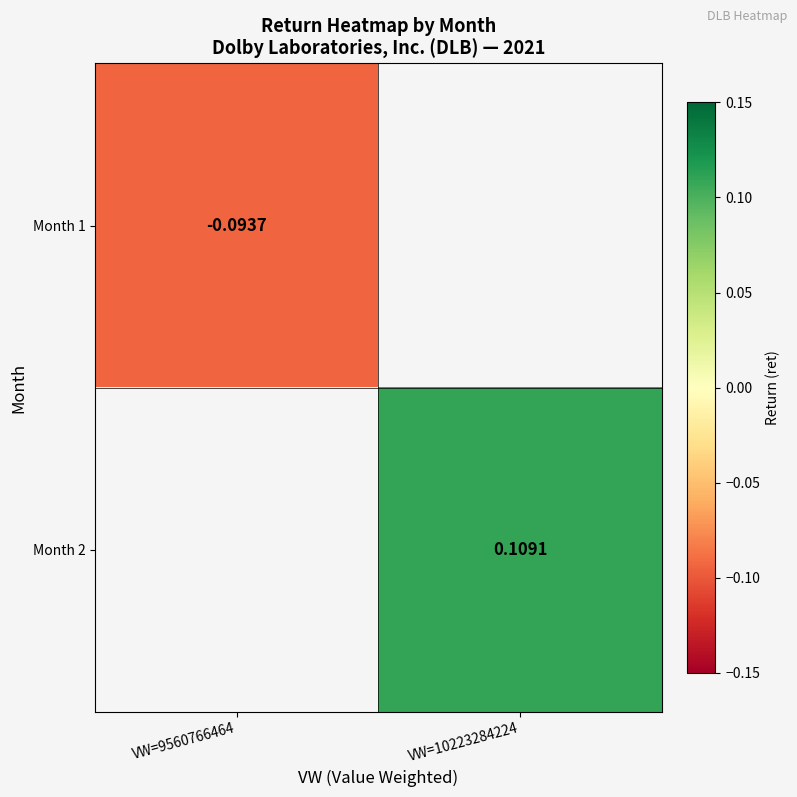

Which label corresponds to the smallest value in the chart?

VW=9560766464